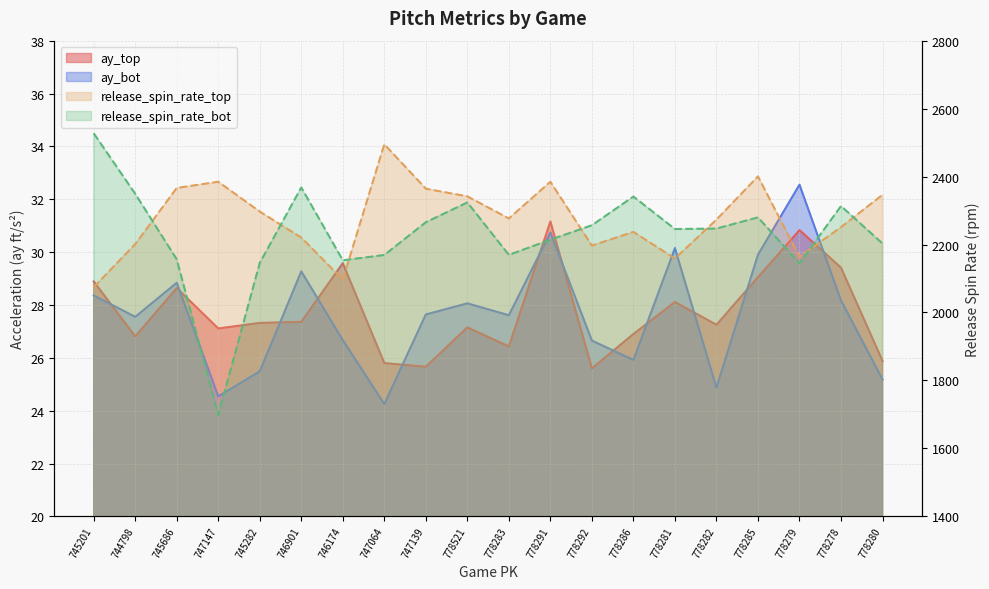

Reading right to left, what are all the values shown in this chart?

ay_top: 25.9	29.4	30.8	29.1	27.2	28.1	26.9	25.6	31.2	26.4	27.1	25.7	25.8	29.6	27.4	27.3	27.1	28.6	26.8	28.9
ay_bot: 25.2	28.2	32.5	29.9	24.9	30.1	25.9	26.6	30.7	27.6	28.1	27.6	24.2	26.7	29.3	25.5	24.5	28.8	27.6	28.4
release_spin_rate_top: 2346.4	2251.1	2163.9	2400.5	2273.3	2158.8	2237.2	2196.9	2384.6	2276.6	2341.7	2364.3	2495.0	2096.9	2220.3	2296.9	2384.7	2366.4	2201.1	2074.4
release_spin_rate_bot: 2203.0	2313.3	2144.9	2279.9	2247.0	2245.6	2341.2	2256.7	2214.2	2169.6	2323.8	2265.6	2169.2	2153.6	2367.9	2145.8	1698.3	2156.4	2349.3	2527.3